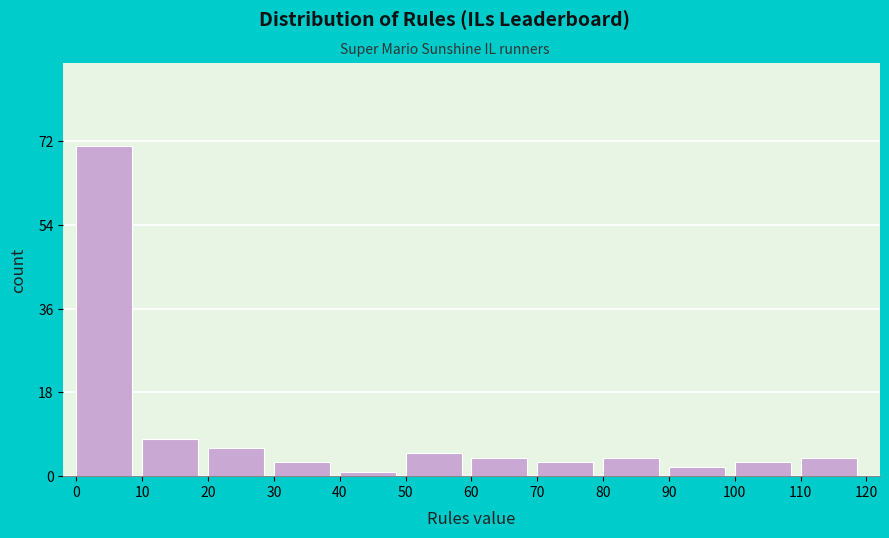

How tall is the bar that spans 90 to 100 on the x-axis? The values are not printed on the chart, so give them approximately, as read against the axis.

2